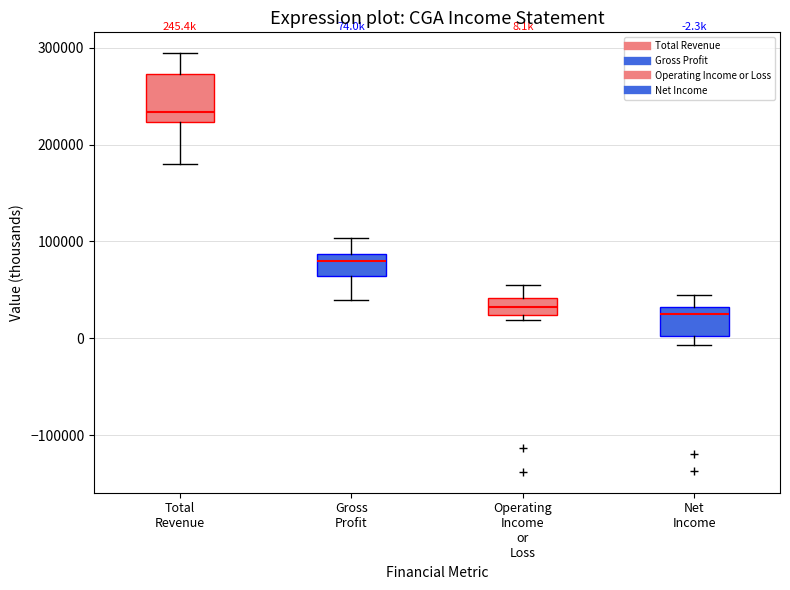

Which box is the tallest, from its lower edge to its upper edge?

Total Revenue